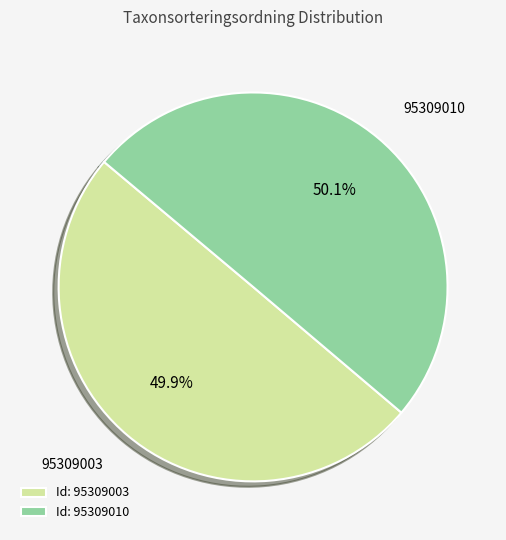

What is the ratio of the value at Id: 95309003 to the value at Id: 95309010?

1.0